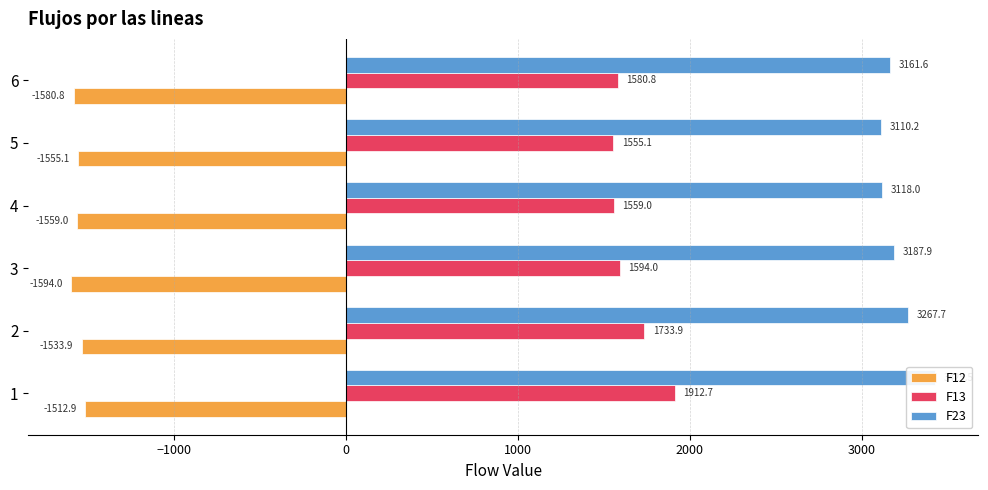

What is the value of the F12 bar at the 5th from the left?

-1555.1